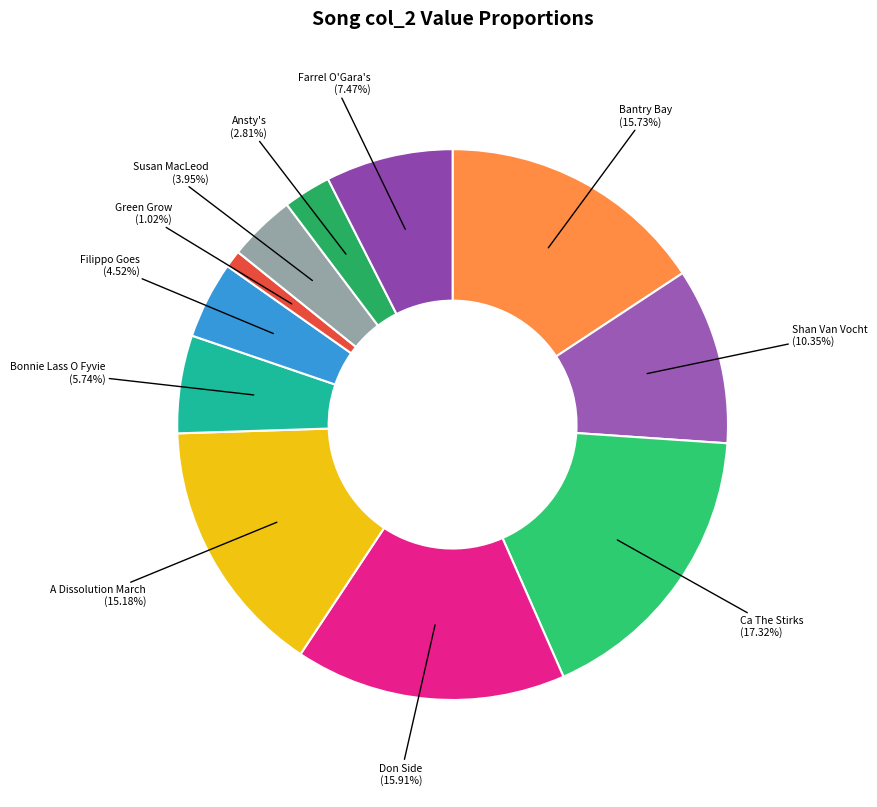

What is the smallest slice in the pie chart?

Green Grow